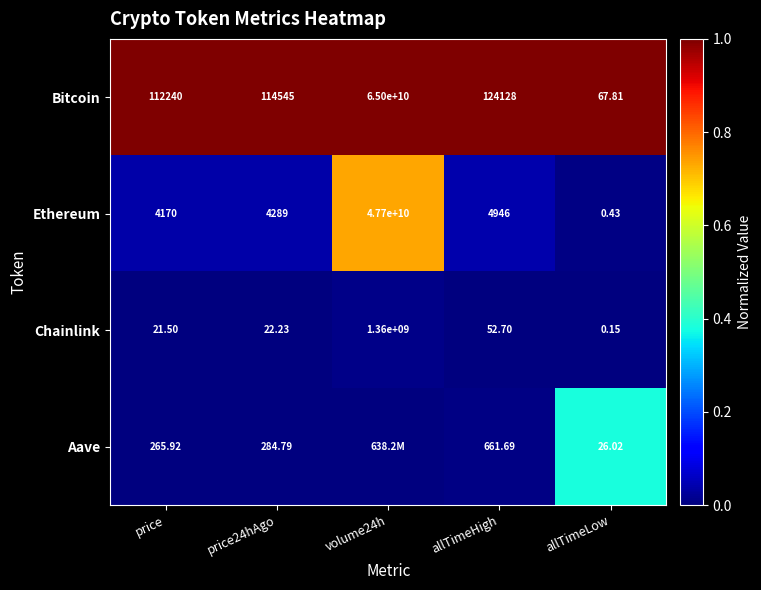

Which series changed the most between price24hAgo and allTimeLow?

Bitcoin